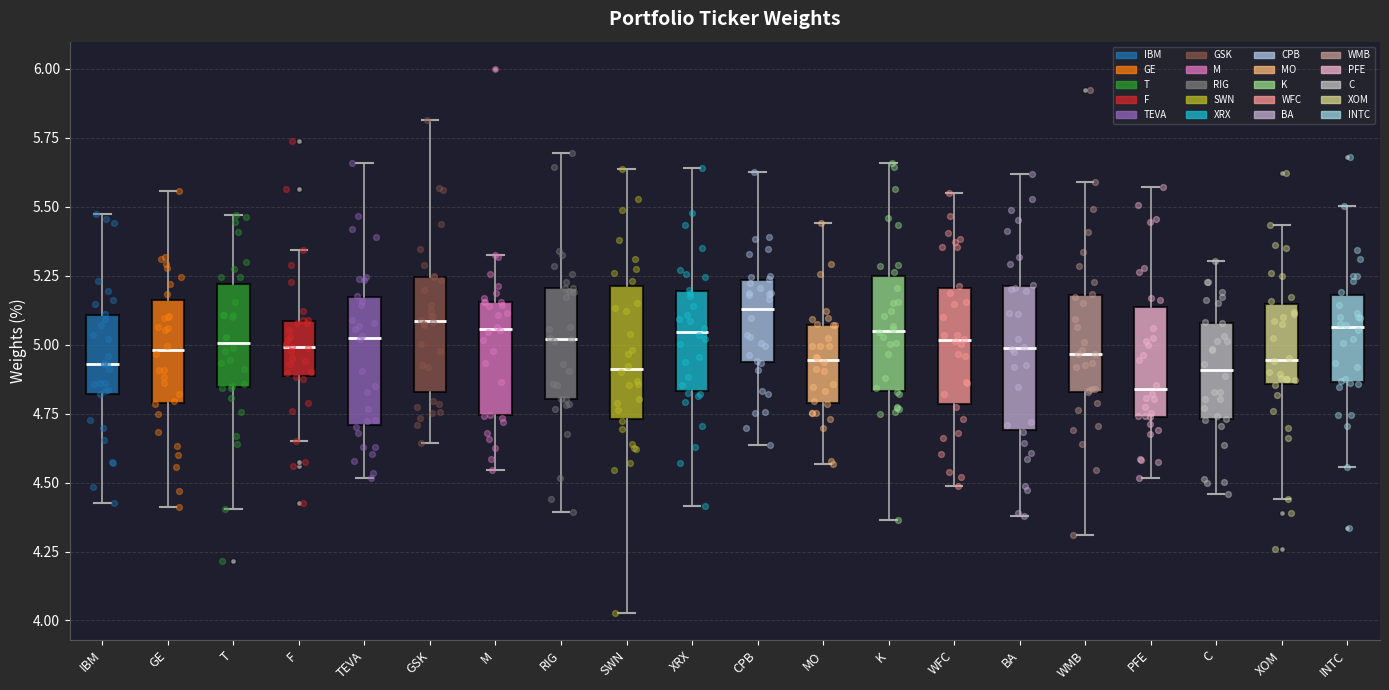

Where does the upper whisker of the box for INTC end on the y-axis? The values are not printed on the chart, so give them approximately, as read against the axis.

5.50